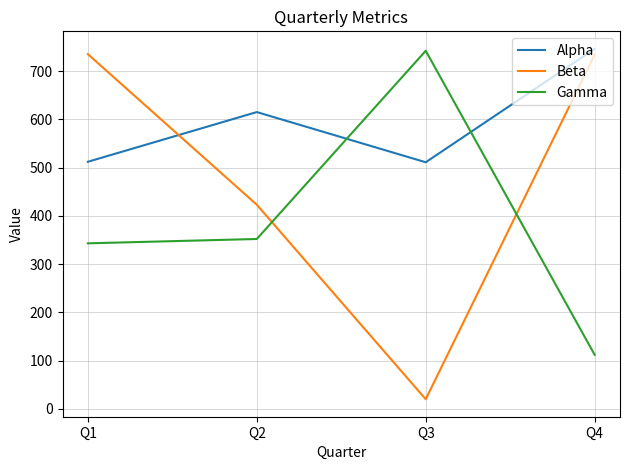

Which series has the widest spread of values?

Beta